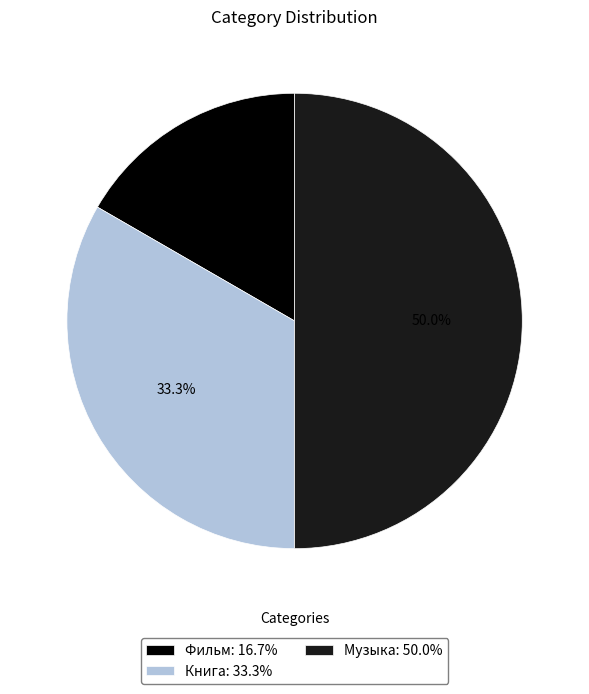

To the nearest percent, what percentage of the pie is Фильм?

17%